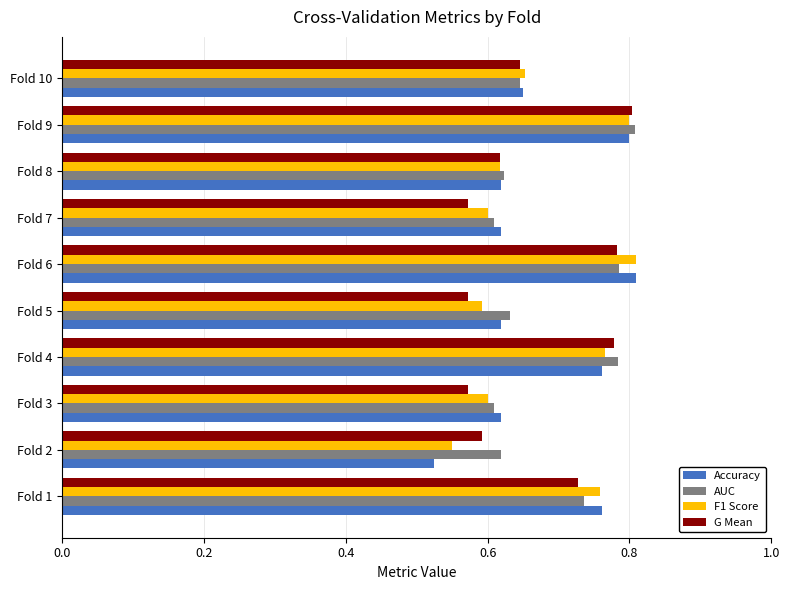

Which series changed the most between Fold 4 and Fold 8?

AUC